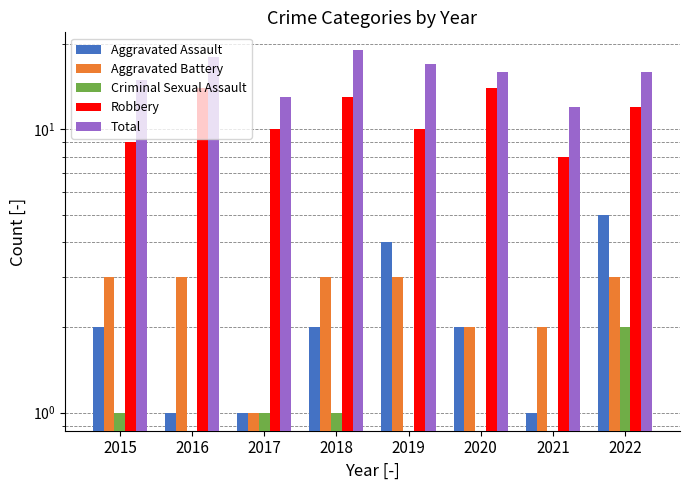

What is the spread (max minus min) of values at 2017?

12